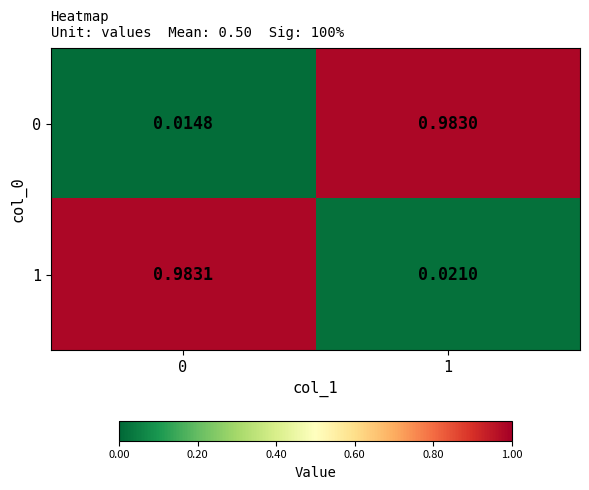

Is the value of 0 at 1 greater than the value of 1 at 0?

No